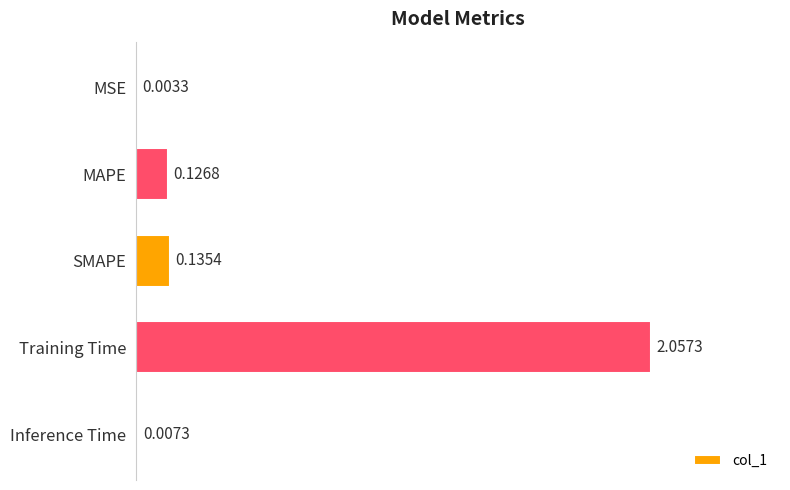

What is the change in value from MSE to SMAPE?

+0.1